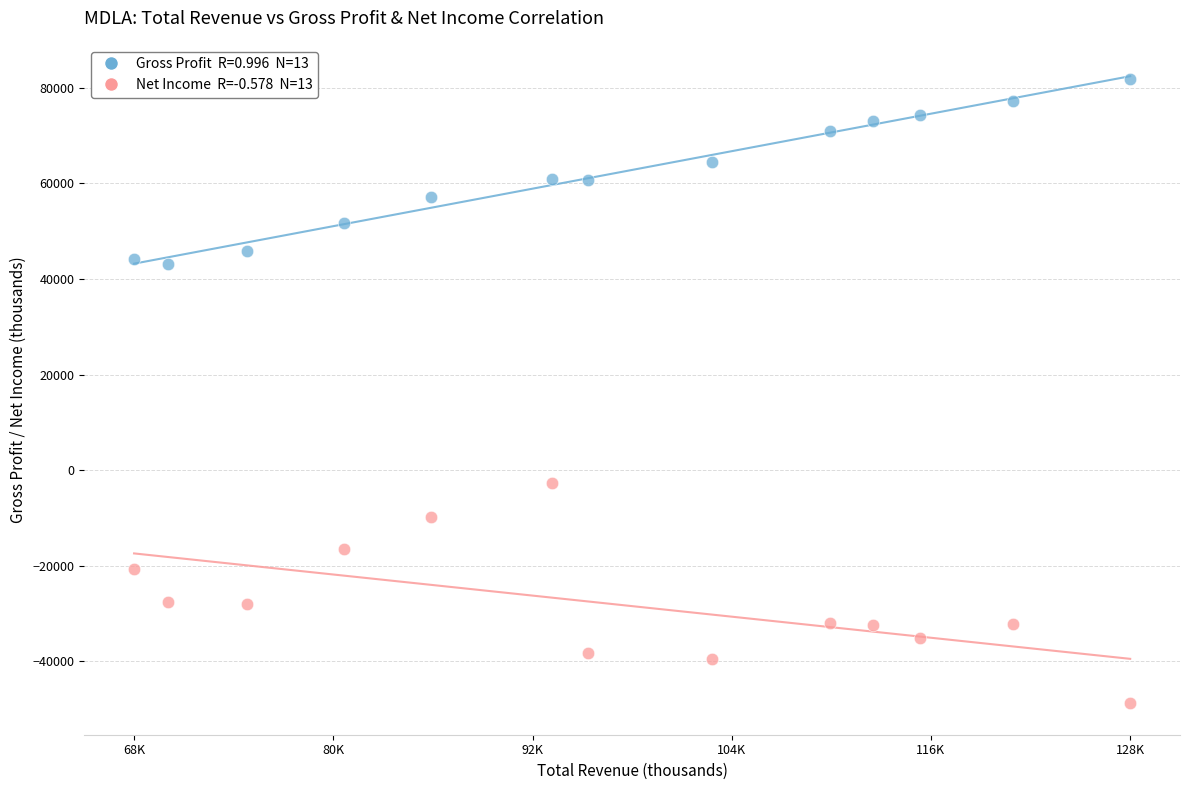

Across all data points, what is the range of X values (max minus min)?

59300